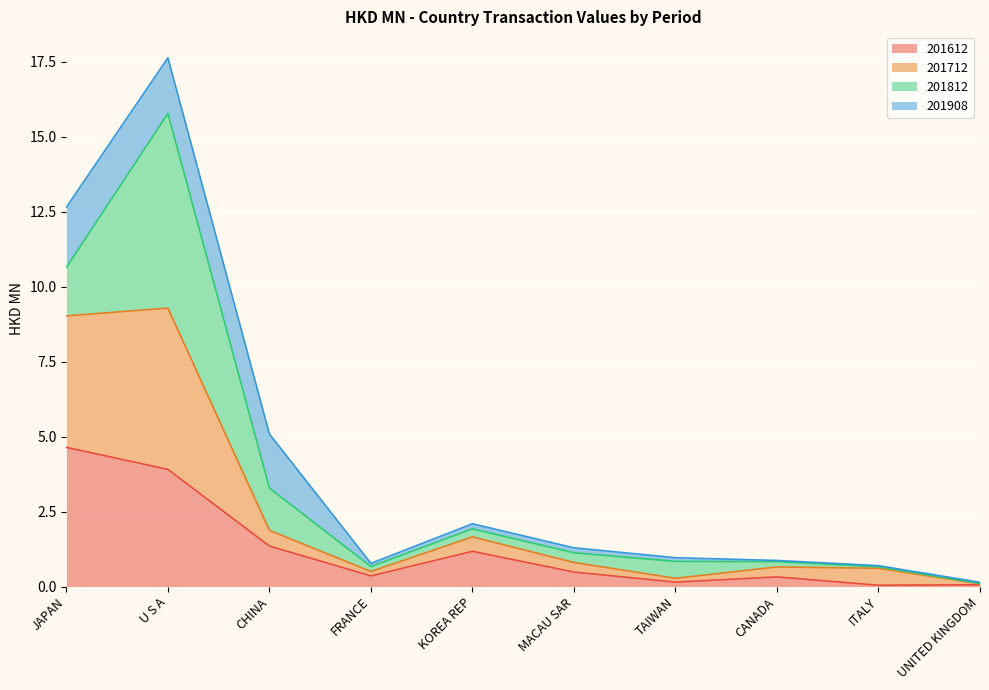

What is the total value across all series at JAPAN?

12.7